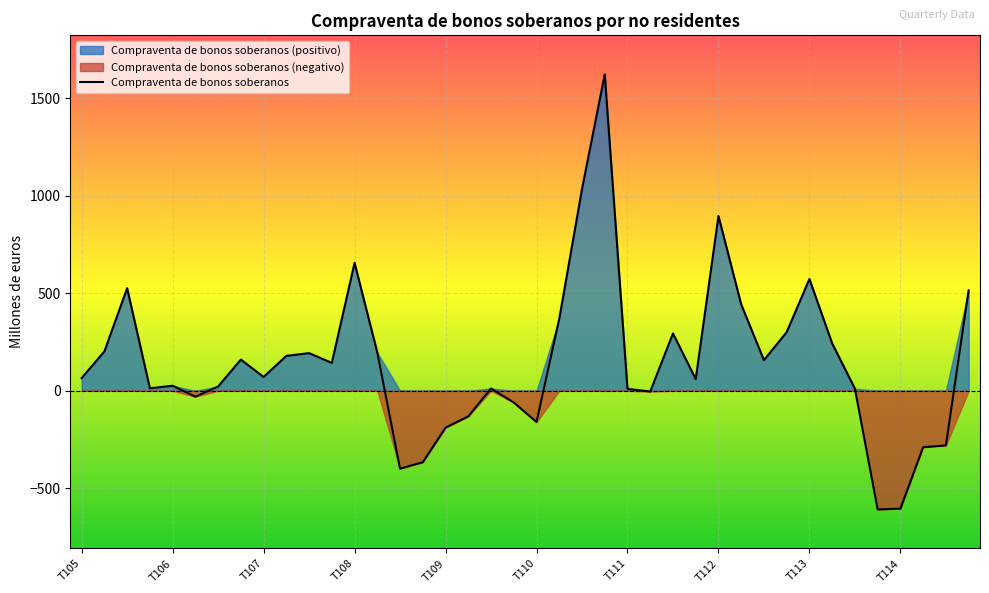

What is the maximum value shown in the chart?

1622